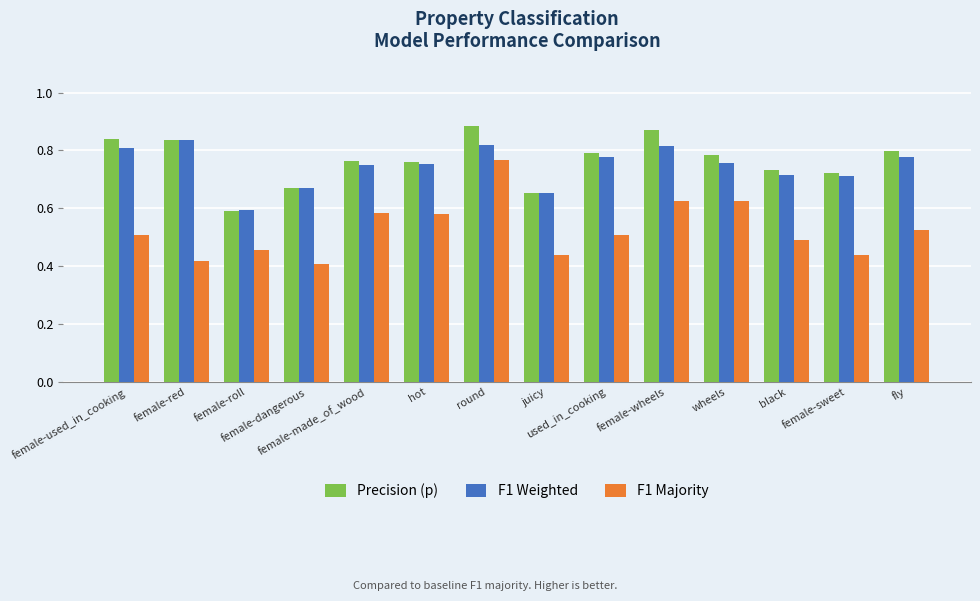

Rank the series by their maximum value, from lowest to highest.

F1 Majority, F1 Weighted, Precision (p)